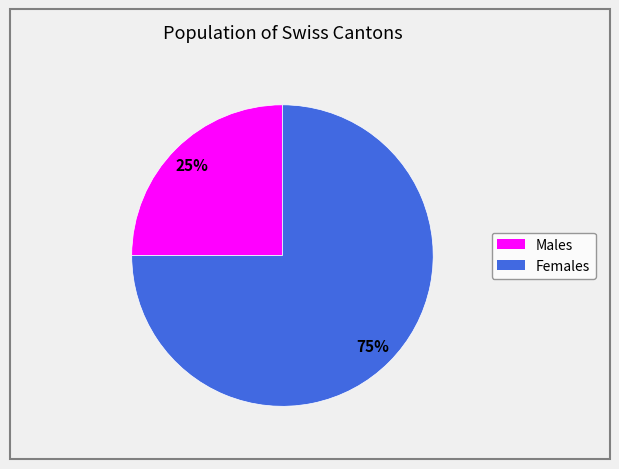

To the nearest percent, what is the average slice percentage?

50%